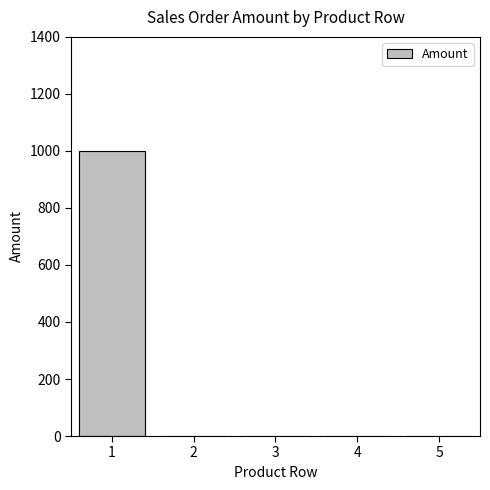

The value at 5 is -441. True or false?

False